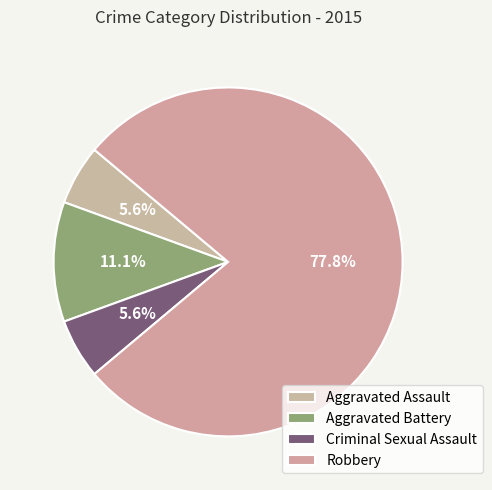

How many slices are in this pie chart?

4